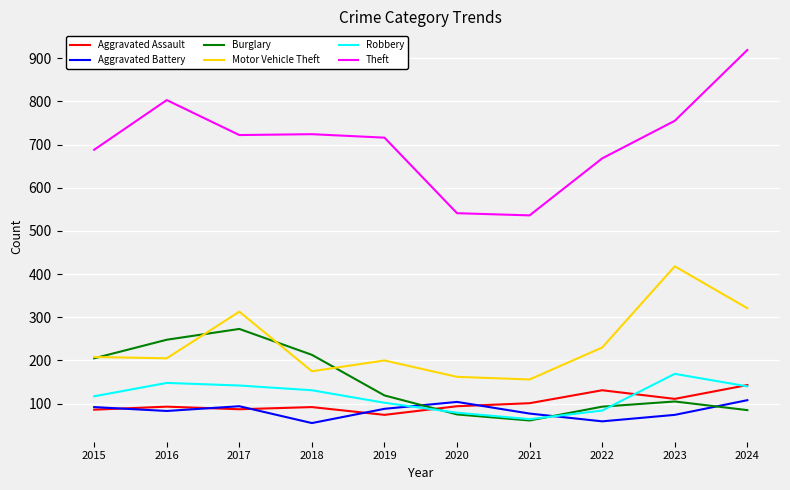

In Motor Vehicle Theft, how many points are lower than both neighbors (excluding endpoints)?

3